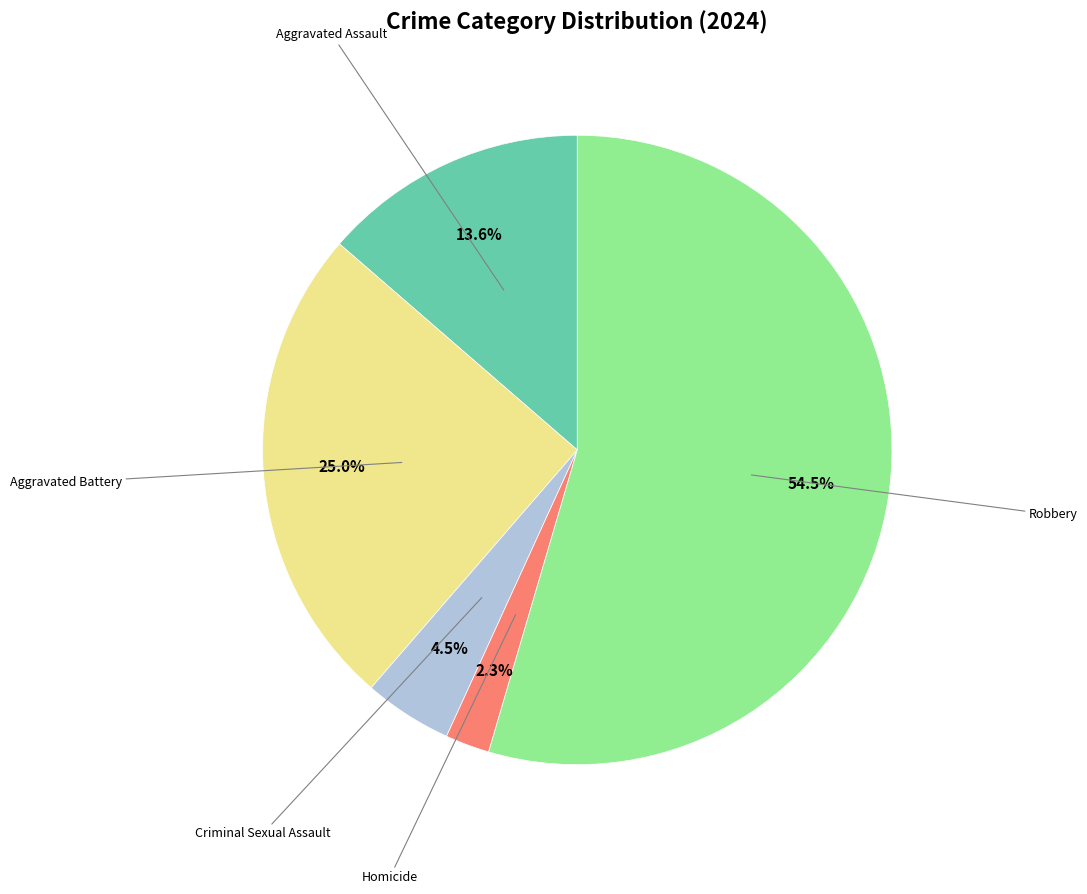

Count the number of slices in the pie.

5